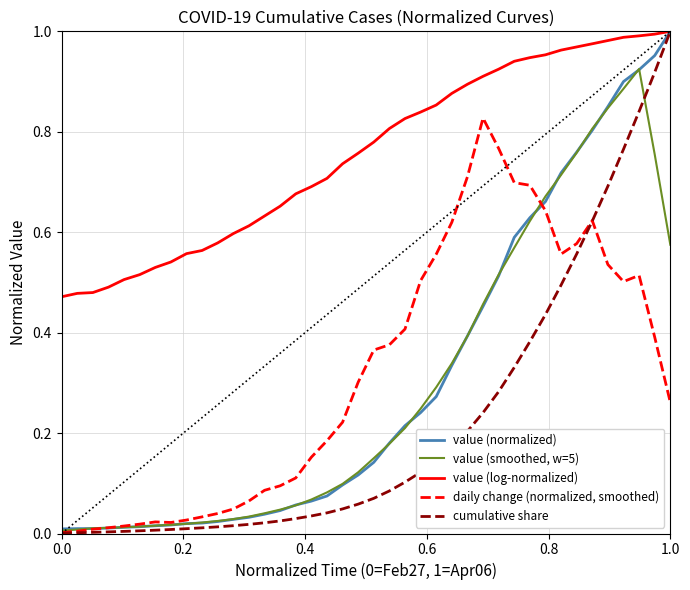

True or false: value (log-normalized) and daily change (normalized, smoothed) intersect in this chart.

False